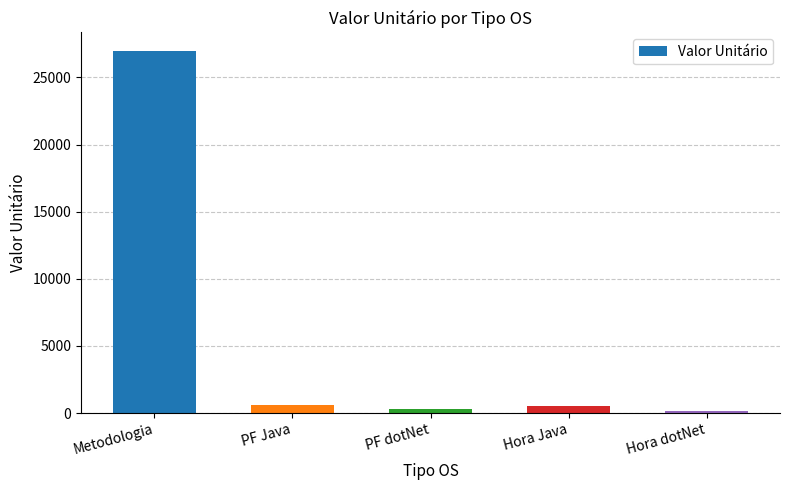

Reading right to left, extract all data points from this chart.

180	500	300	630	27000